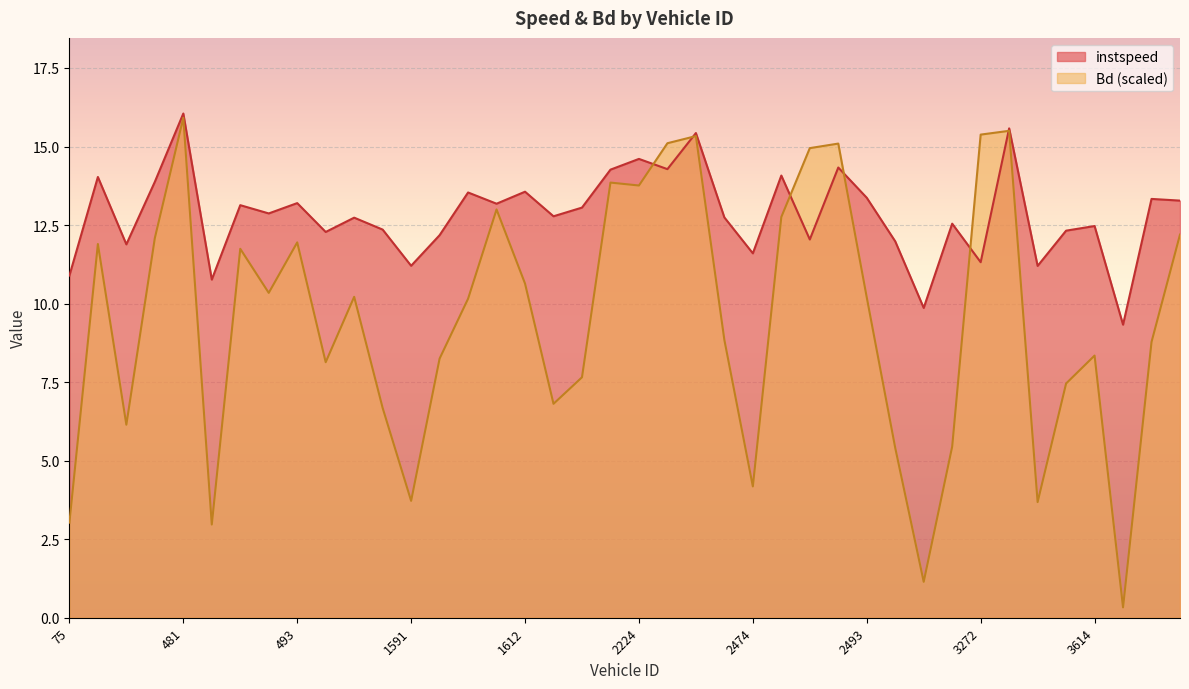

True or false: instspeed has more than 0 interior local peaks.

True